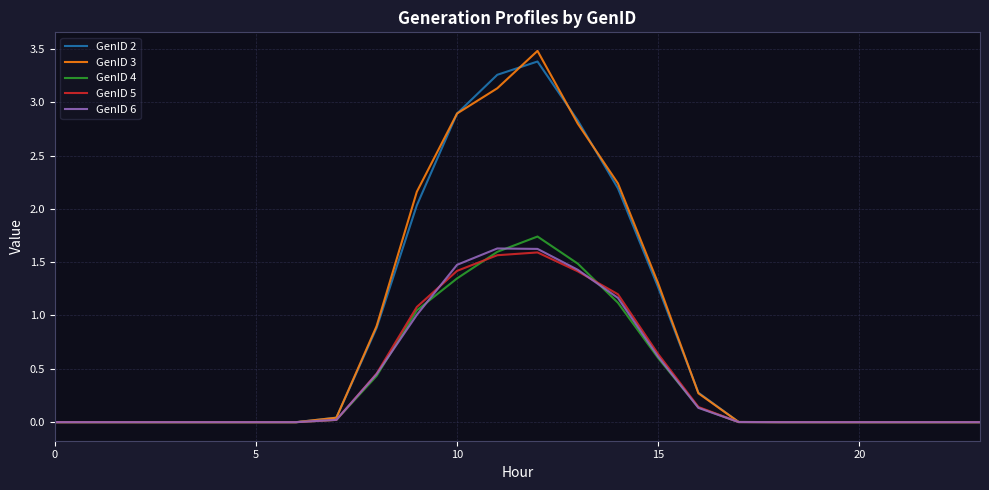

What is the highest value of the GenID 3 series?

3.5